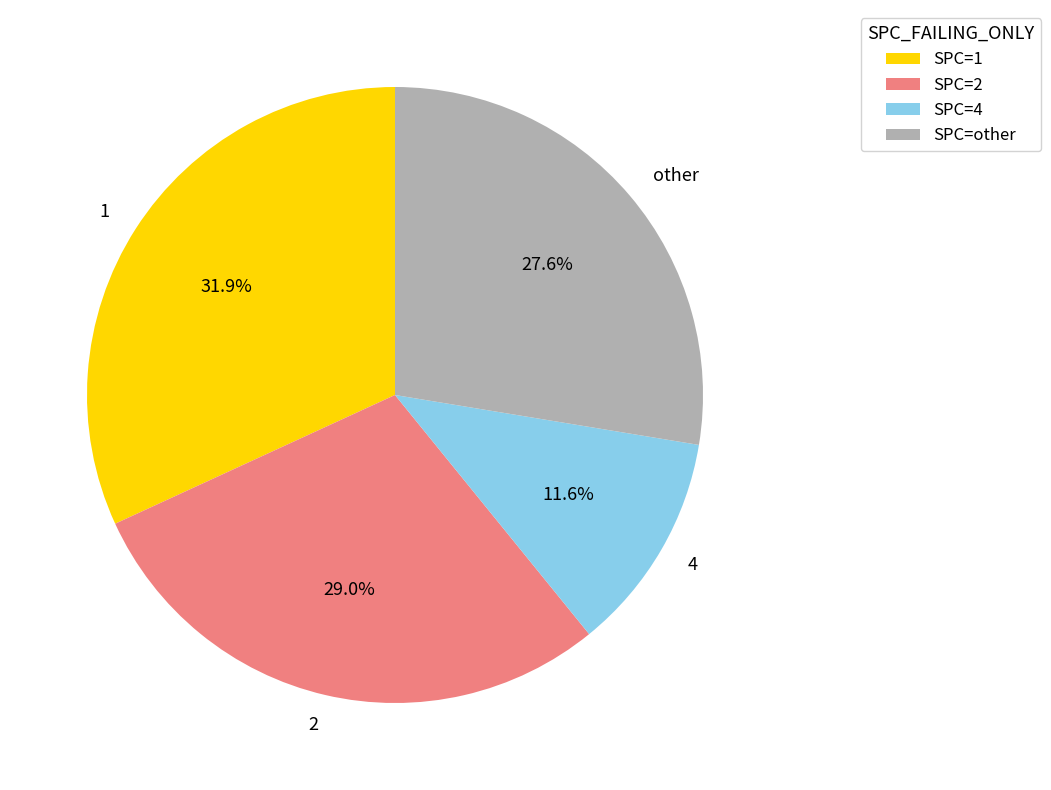

The 2 slice represents 9% of the pie. True or false?

False